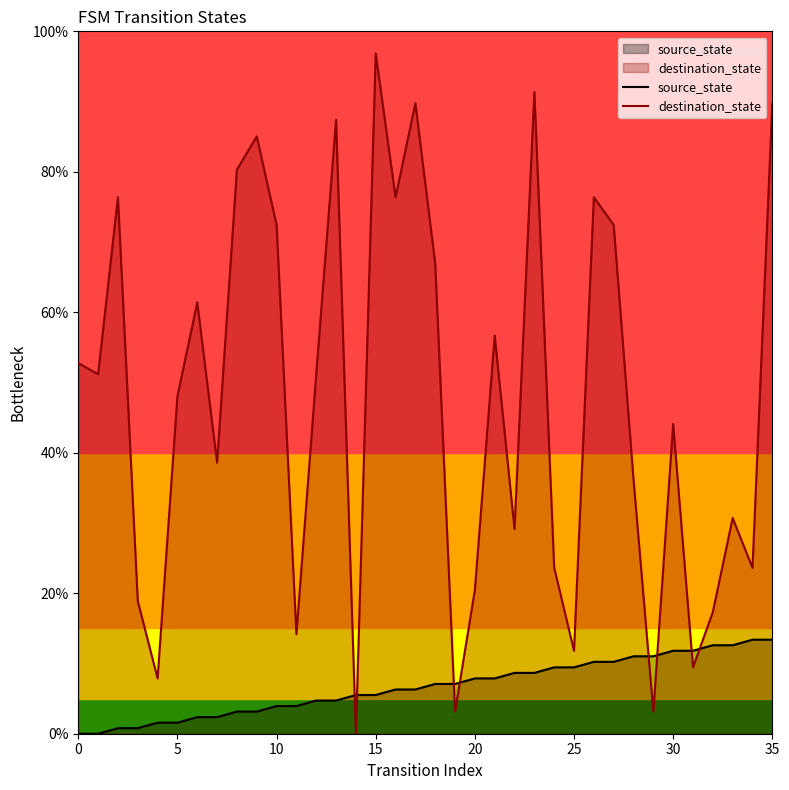

Rank the series by their maximum value, from highest to lowest.

destination_state, source_state